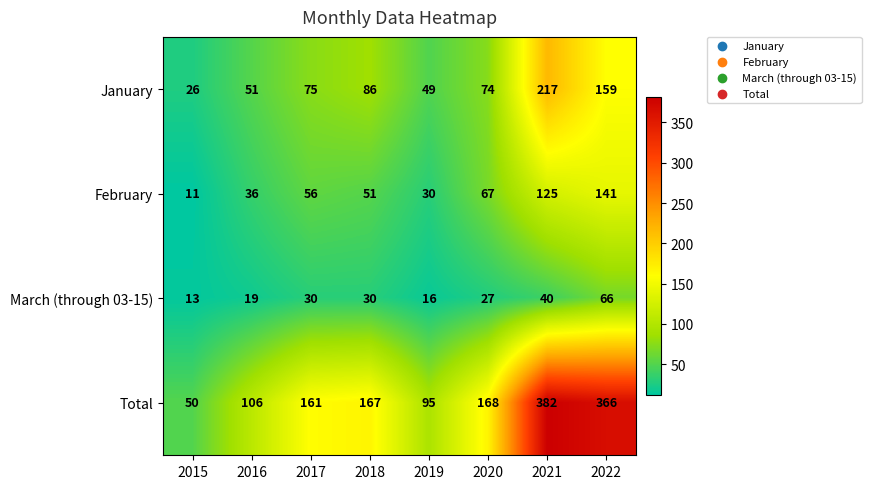

What is the sum of the January values at 2021 and 2022?

376